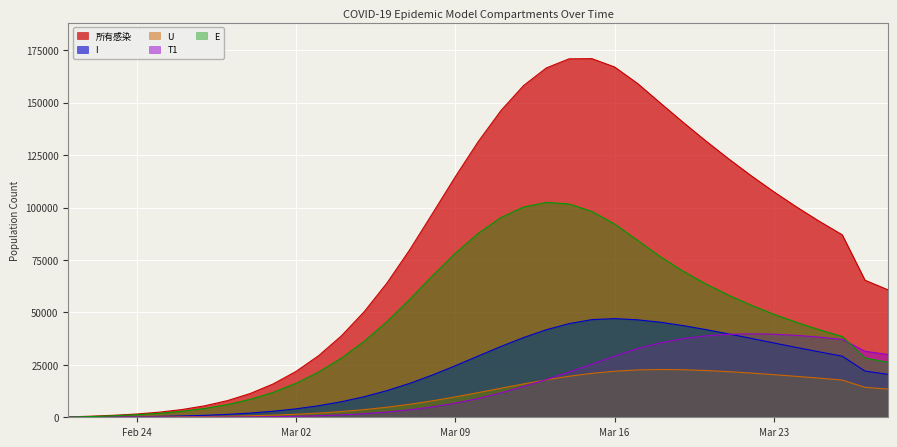

What is the highest value of the 所有感染 series?

171019.5